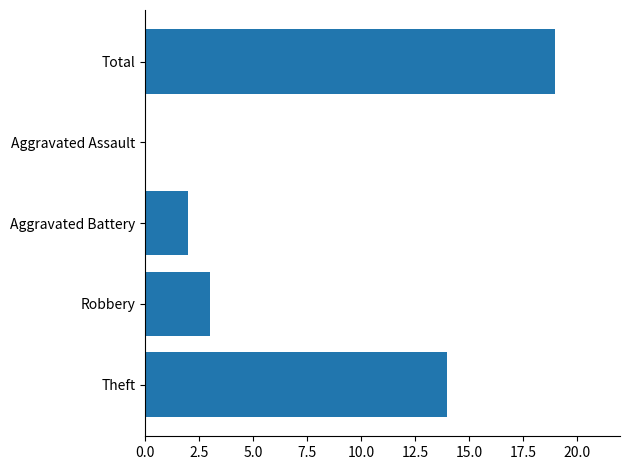

True or false: the data shows 2 at Aggravated Battery.

True